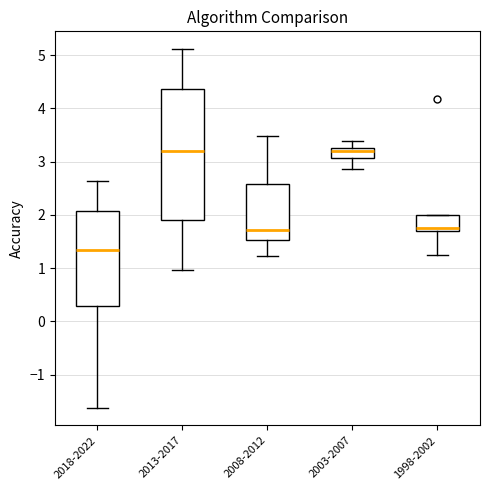

Which box is the tallest, from its lower edge to its upper edge?

2013-2017